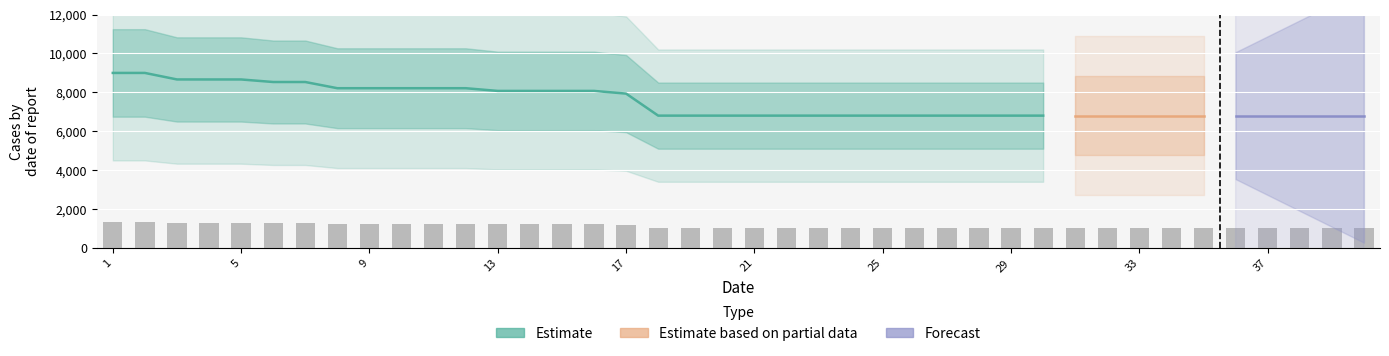

True or false: the data shows 1020.6 at 40.

True